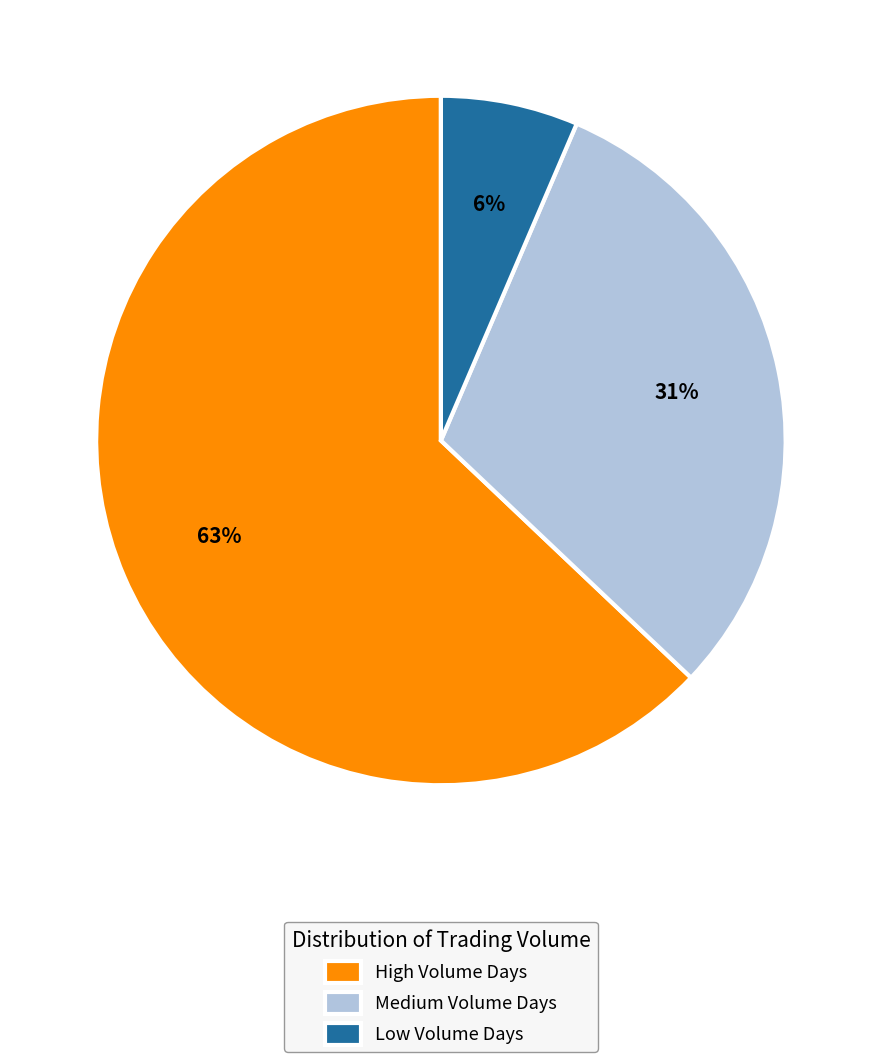

To the nearest percent, what is the average slice percentage?

33%